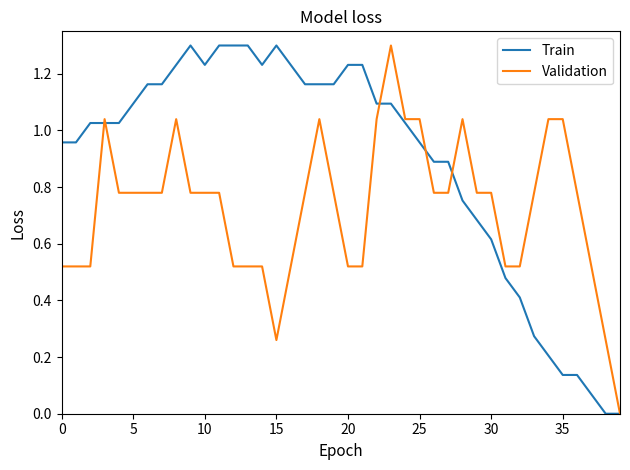

How many lines are shown in the chart?

2